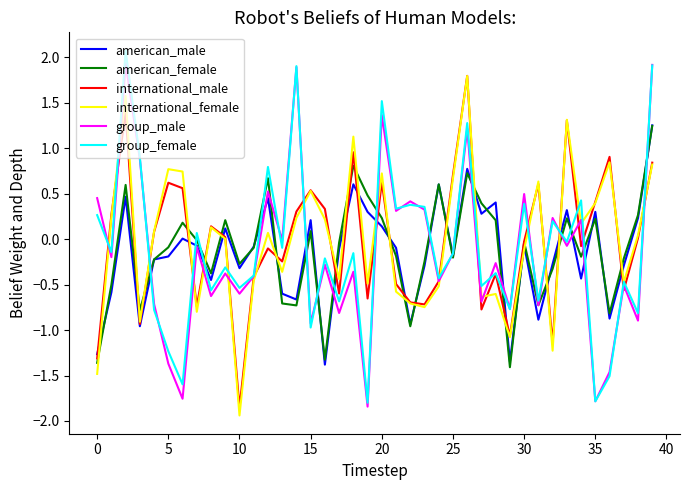

What is the maximum value shown in the chart?

2.1